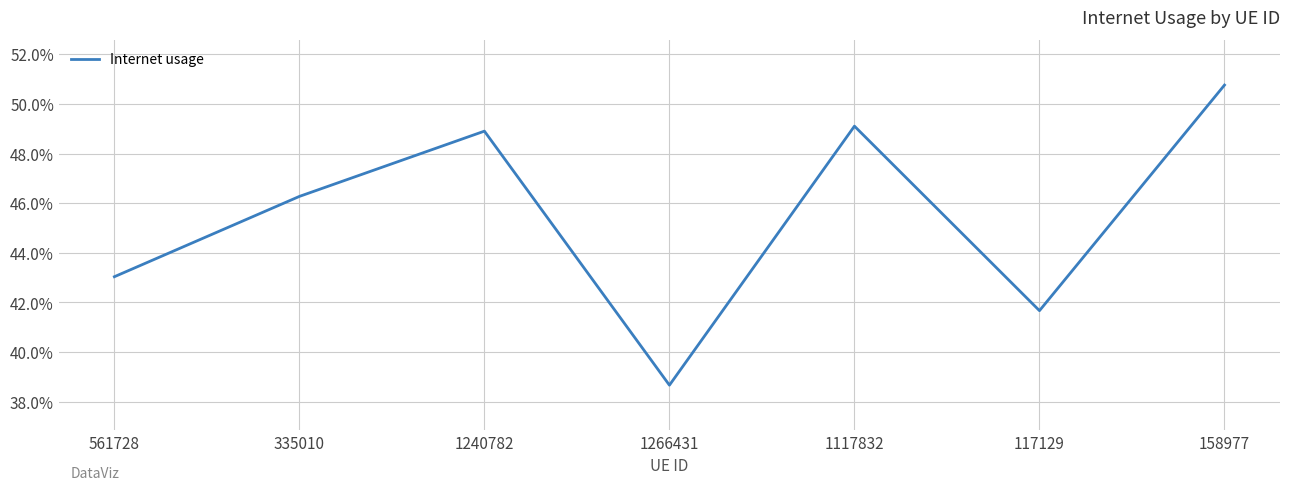

Does the chart have visible grid lines?

Yes